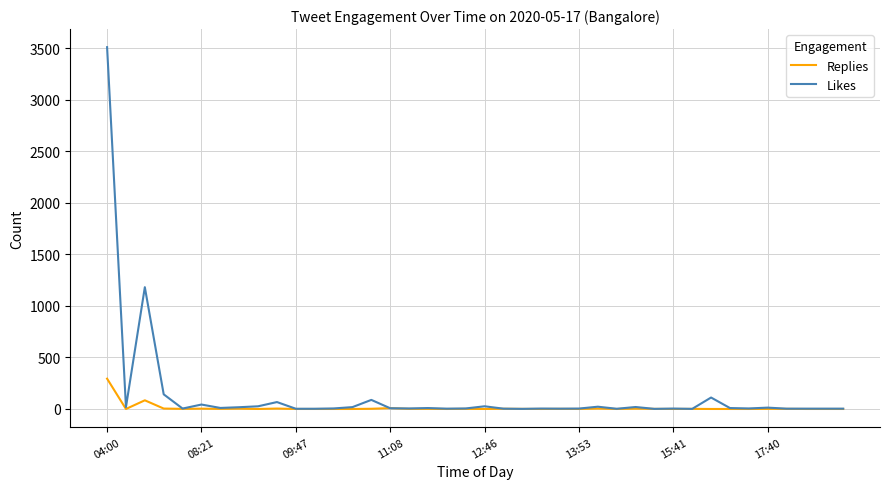

What is the highest value of the Replies series?

294